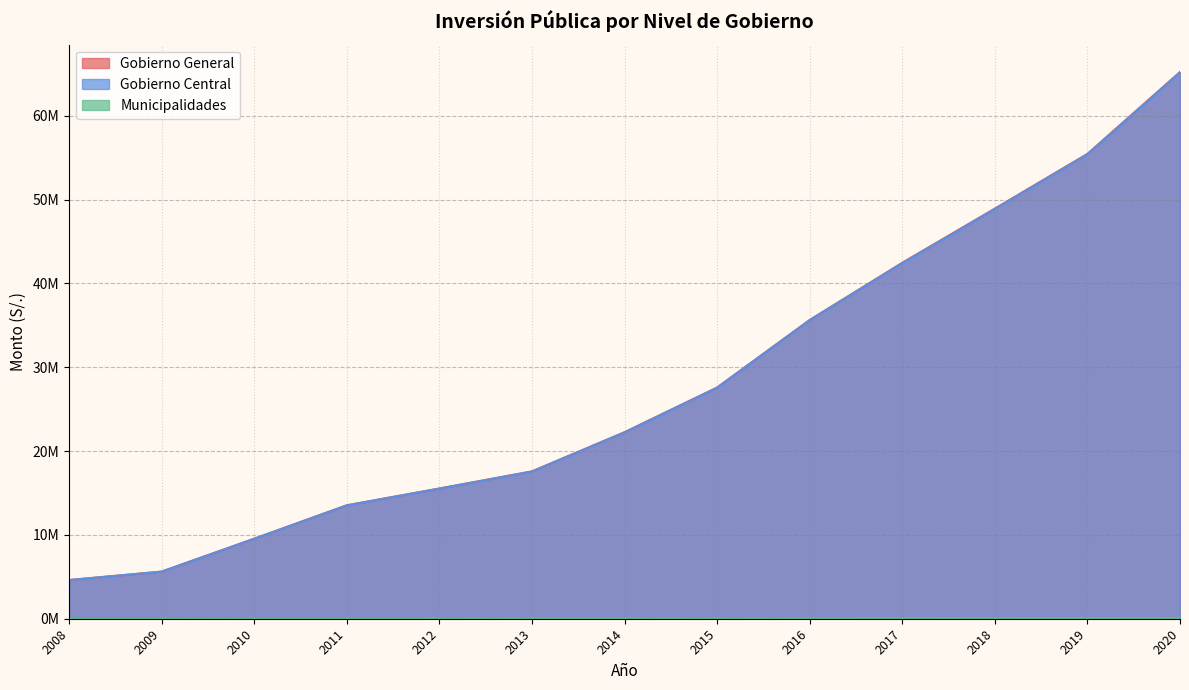

At 2009, list the series in order from smallest to largest.

Municipalidades, Gobierno Central, Gobierno General